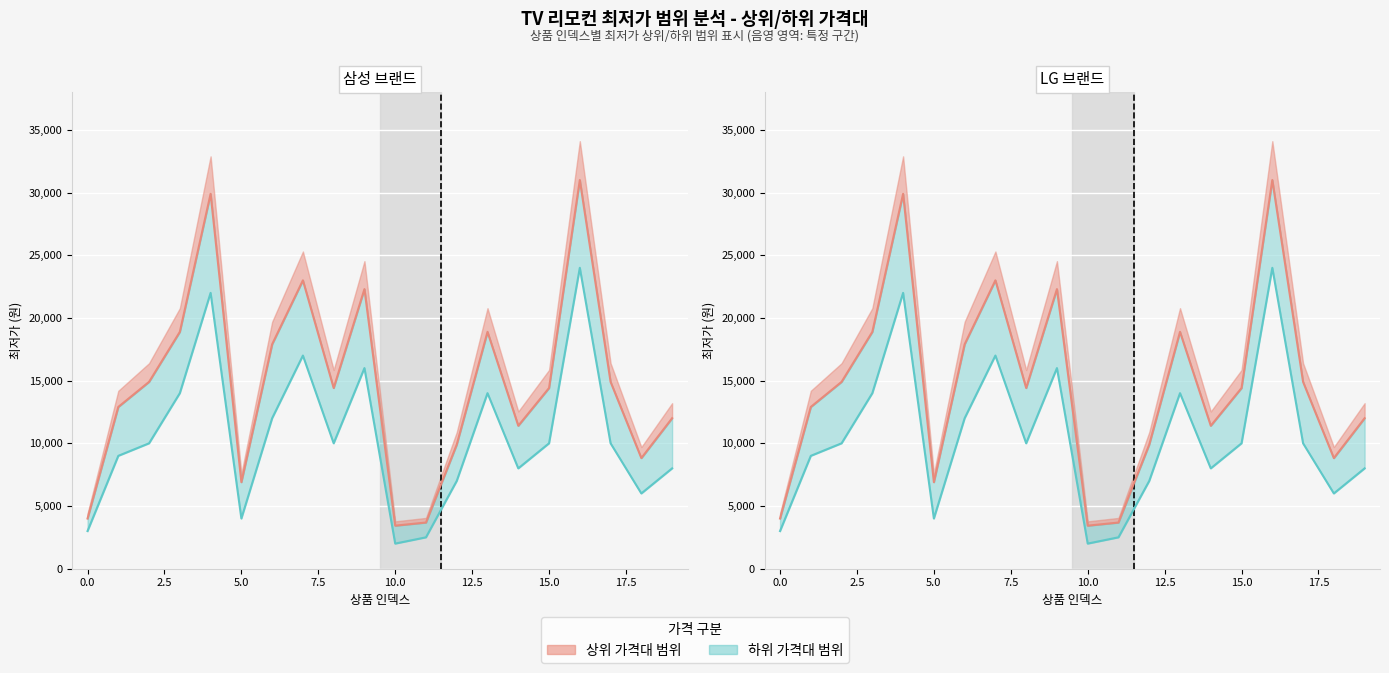

Which series has the largest total across all categories?

상위 가격 (원)